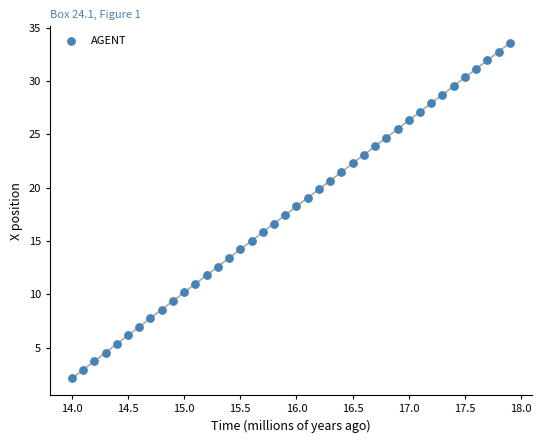

What is the range of X values (max minus min)?

3.9